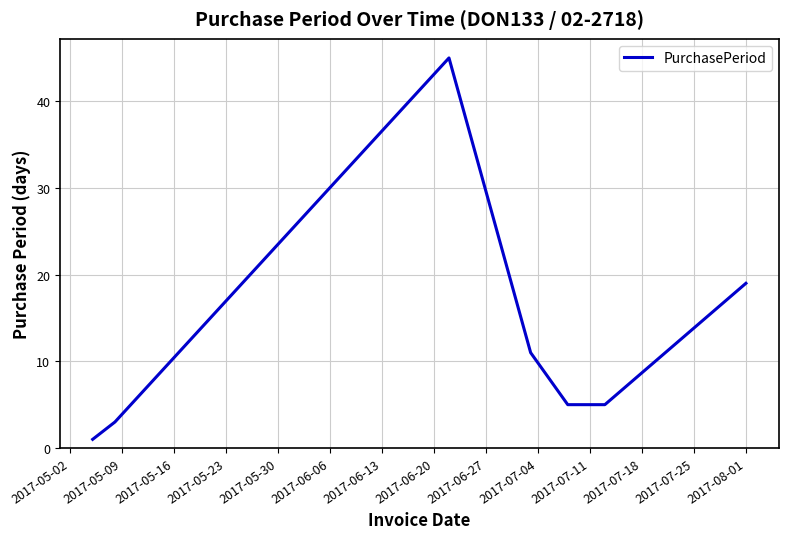

True or false: the data has more than 1 interior local peaks.

False